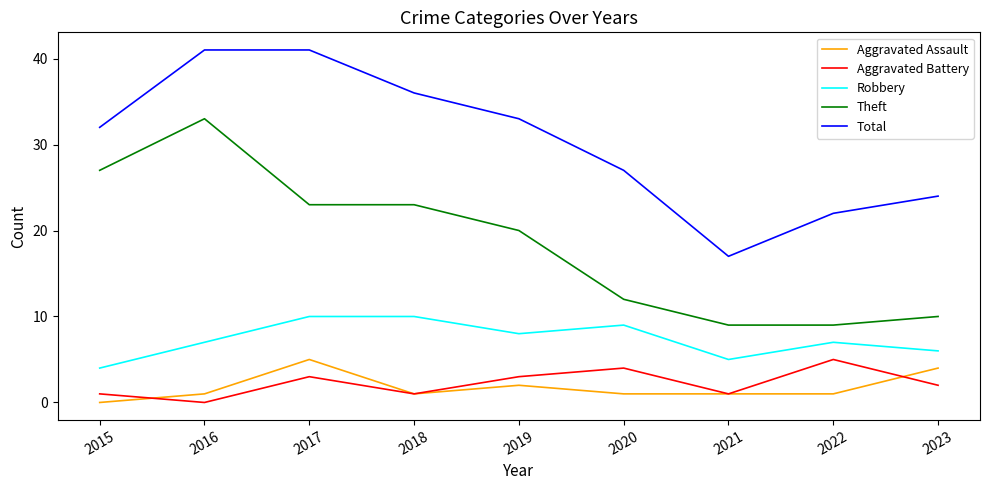

What is the difference between the second highest and second lowest values in the Aggravated Battery series?

3